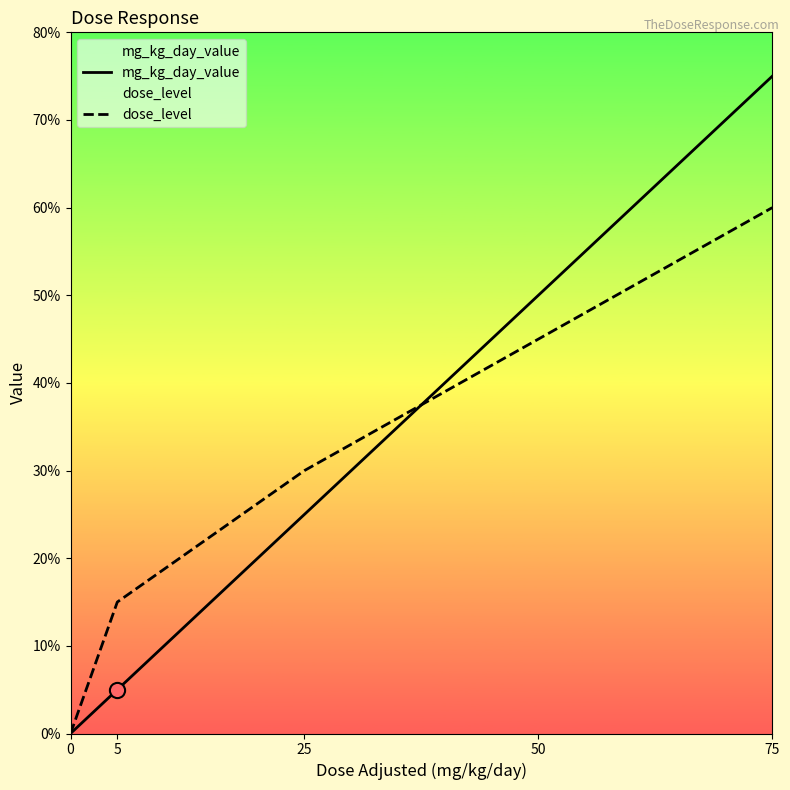

At how many categories does at least one series exceed 49?

2